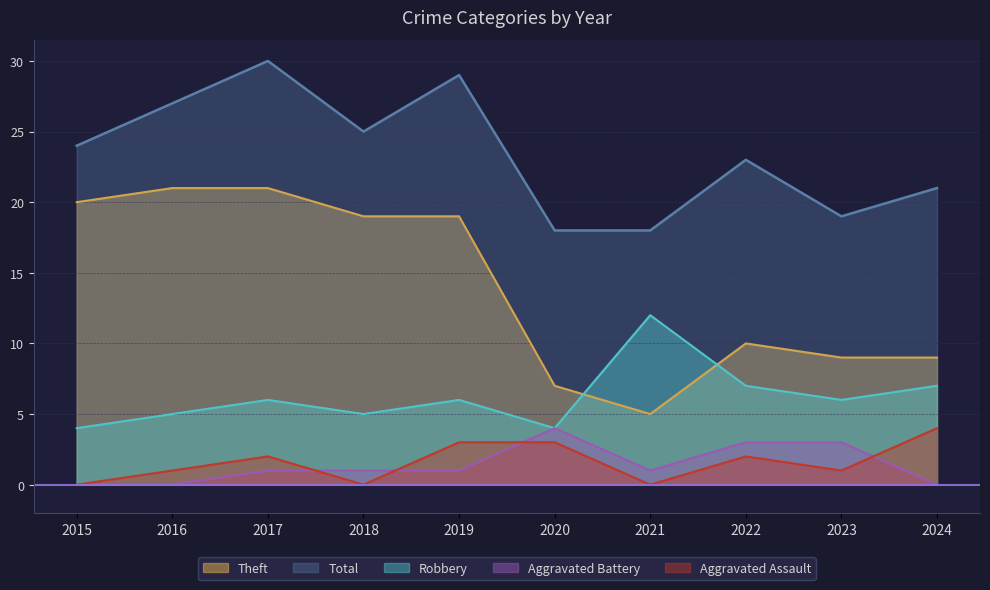

Where is the first local minimum for Aggravated Battery?

2021